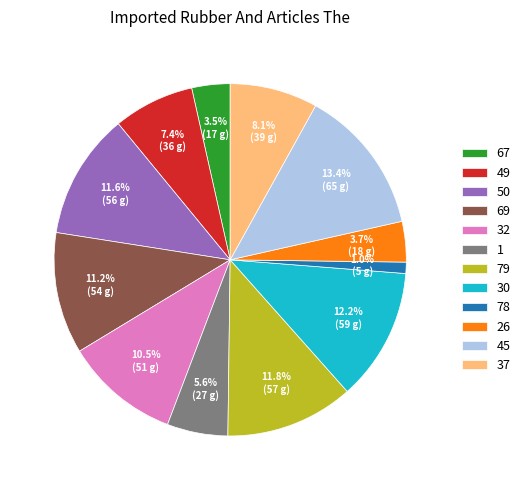

True or false: 78 accounts for 11% of the total.

False